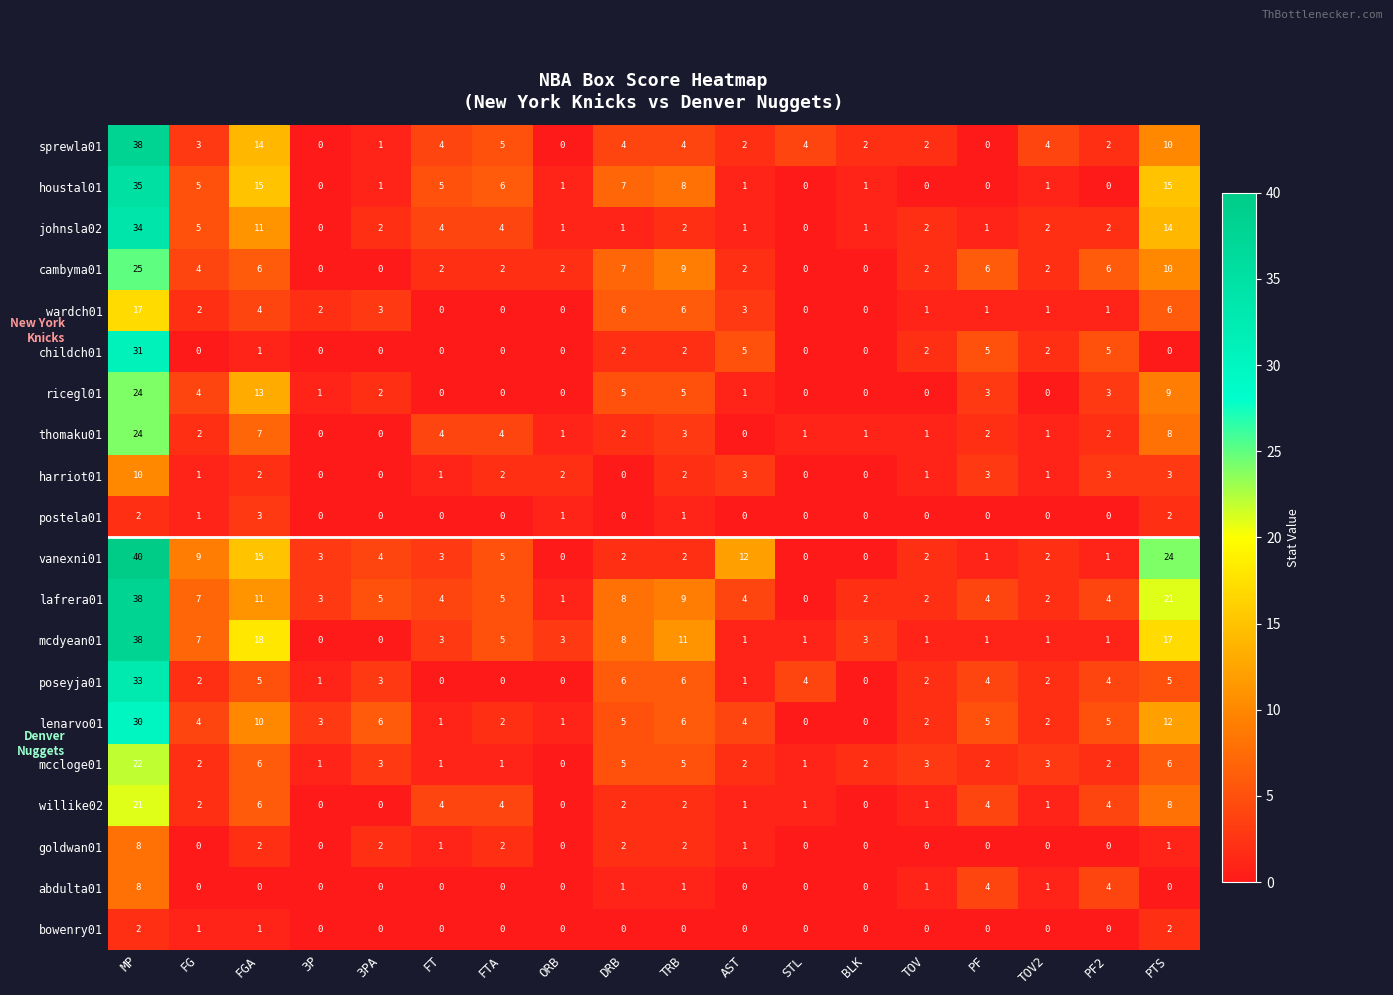

What is the total value across all series at AST?

44